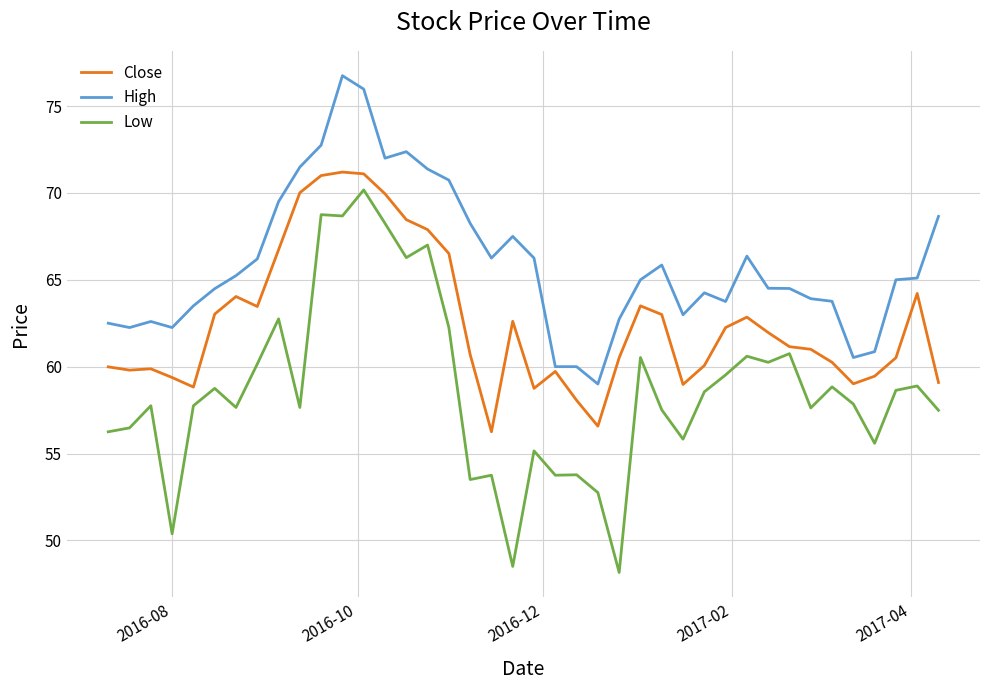

At how many categories does at least one series exceed 57?

40